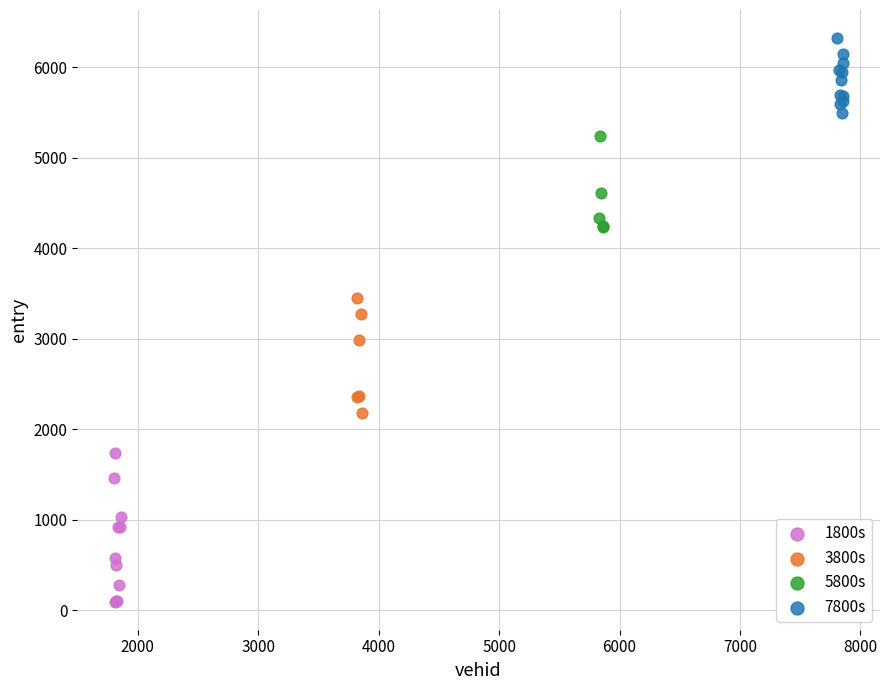

What are all the series names shown in the legend?

1800s, 3800s, 5800s, 7800s